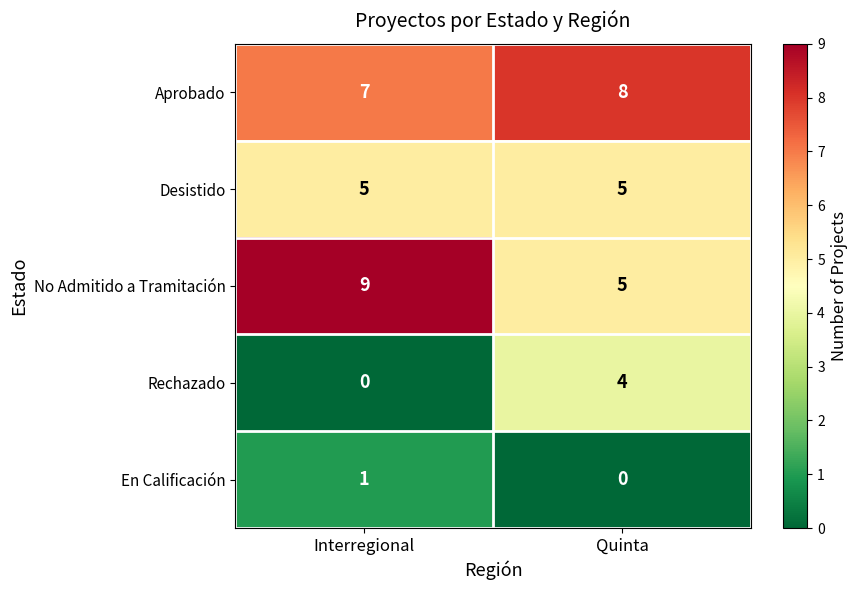

Is it true that Desistido equals 7 at Quinta?

False